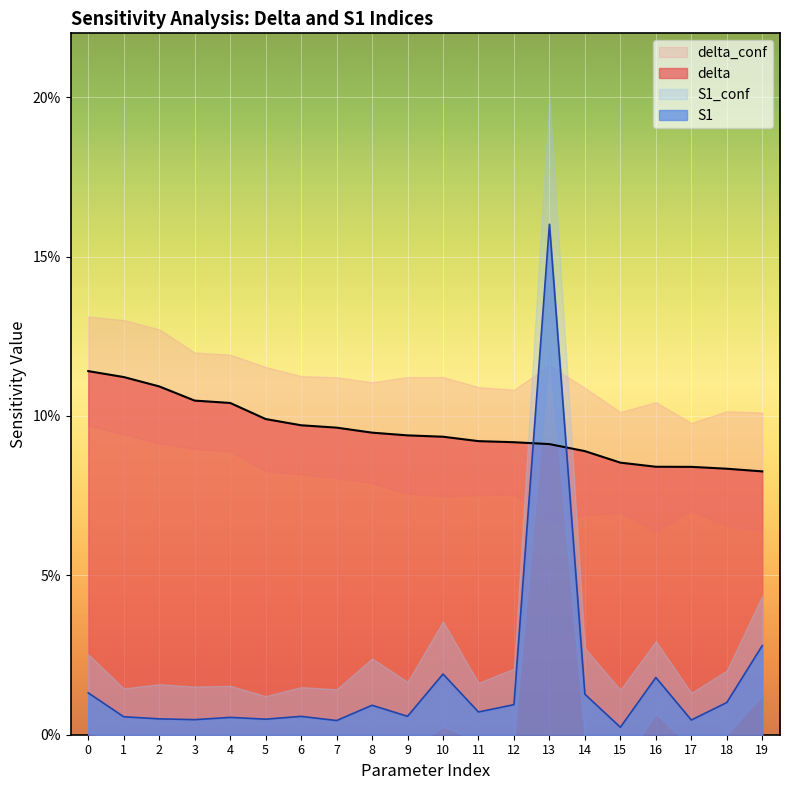

Between 5 and 13, which is larger?

5